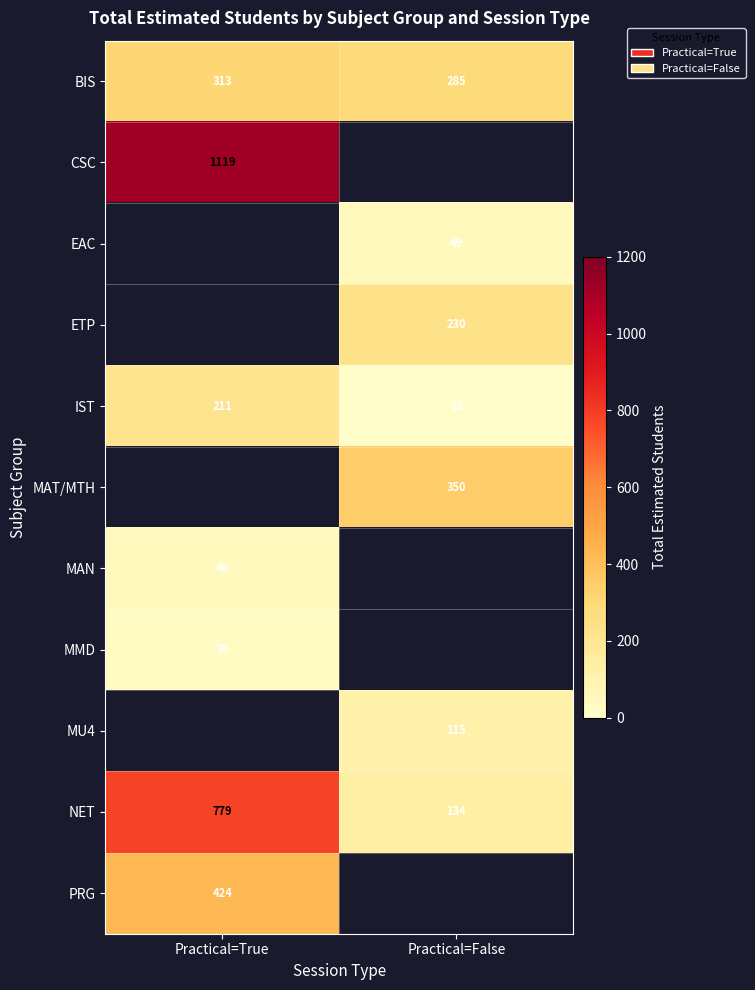

List the labels in order of IST value, smallest first.

Practical=False, Practical=True